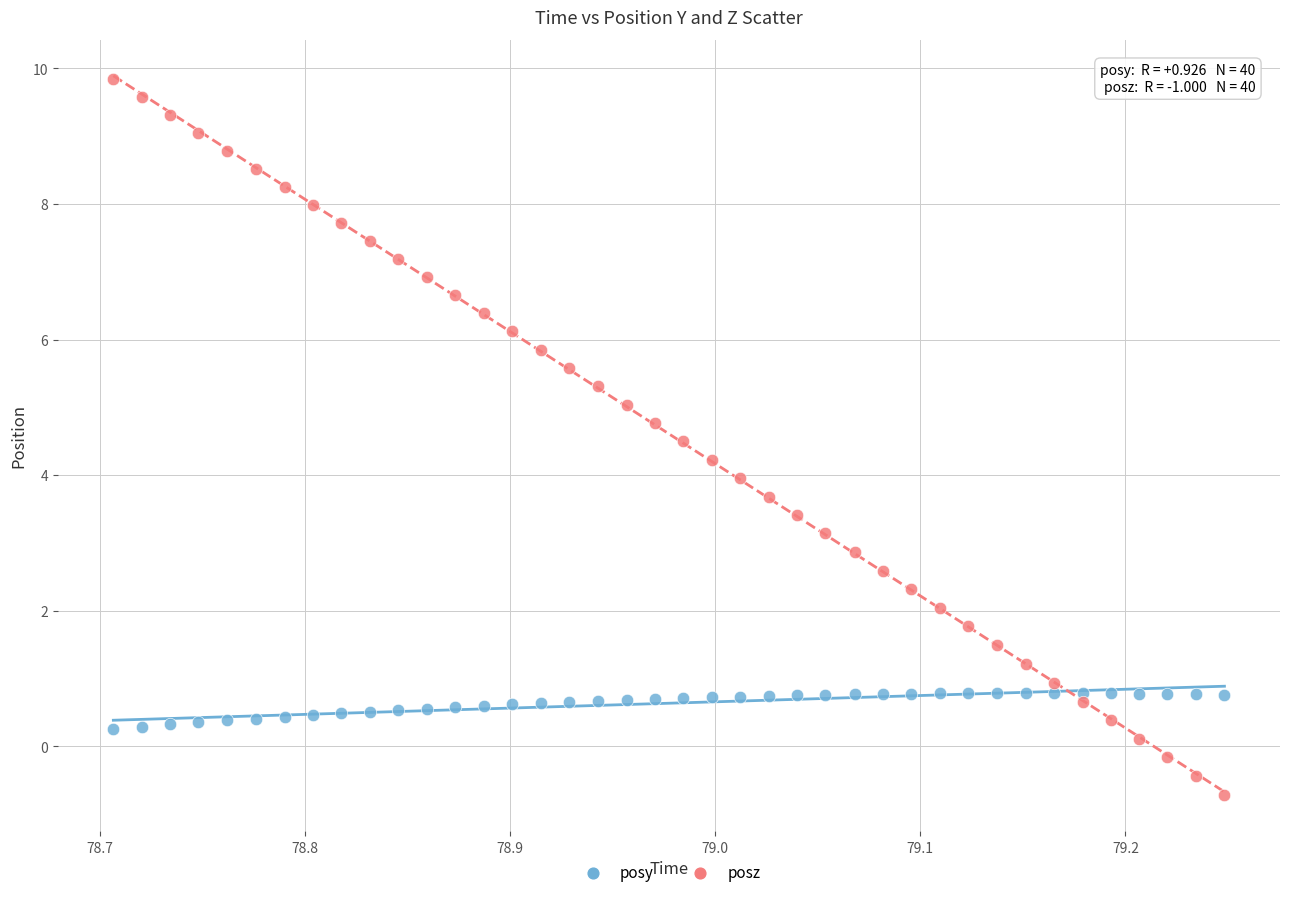

Which series reaches the maximum Y coordinate?

posz